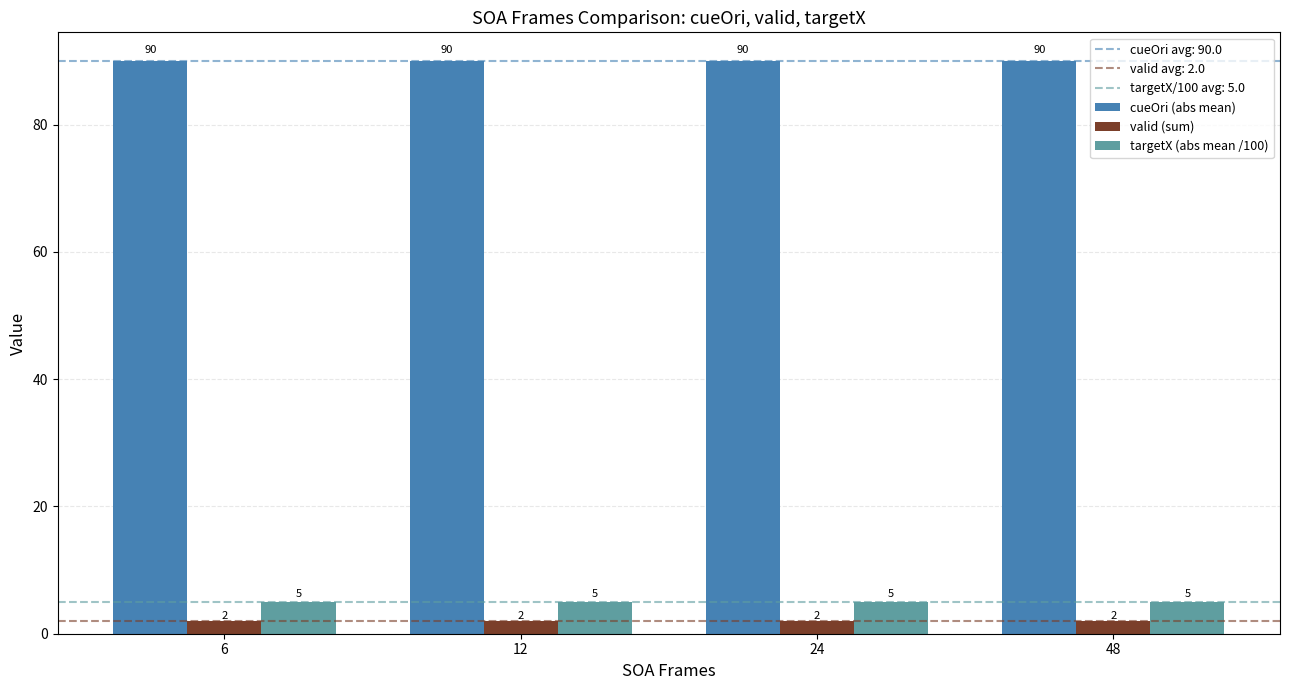

Are the bars grouped side by side (vs. stacked)?

Yes